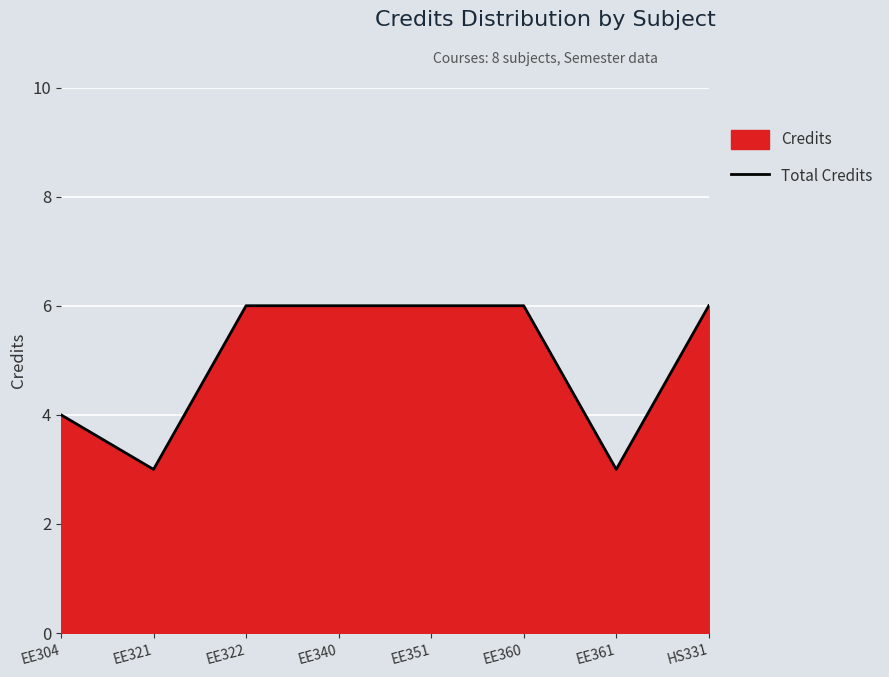

What is the average value?

5